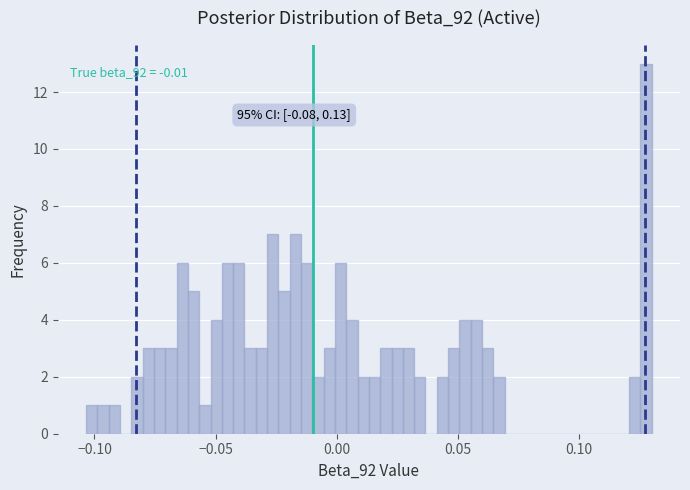

Read against the x-axis, roughly where is the centre of the tallest bar?

0.130